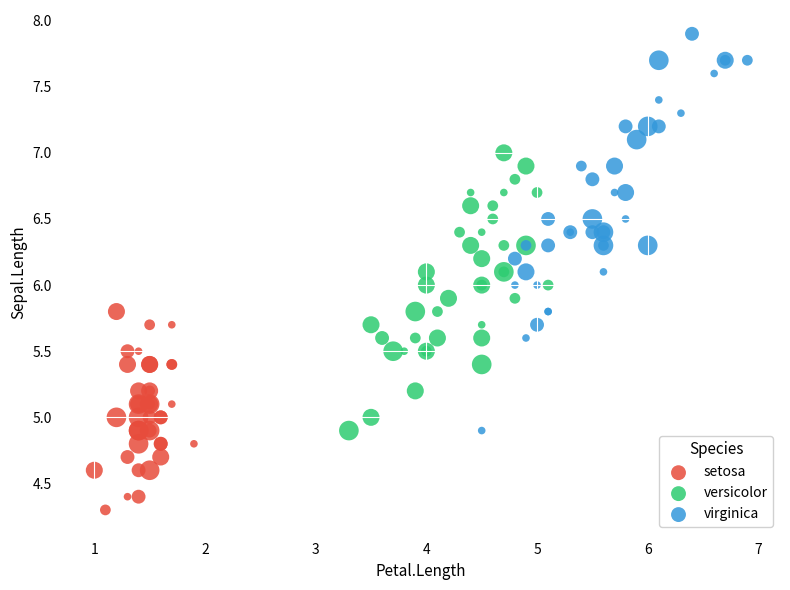

Which series has the widest spread of Y values?

virginica